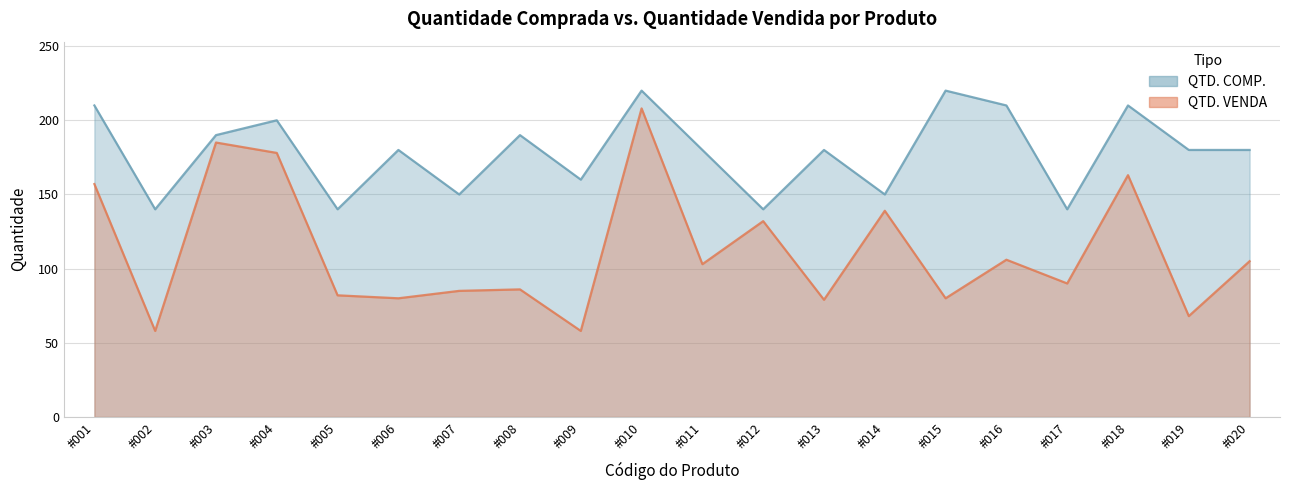

What is the difference between the second highest and minimum values in the QTD. VENDA series?

127